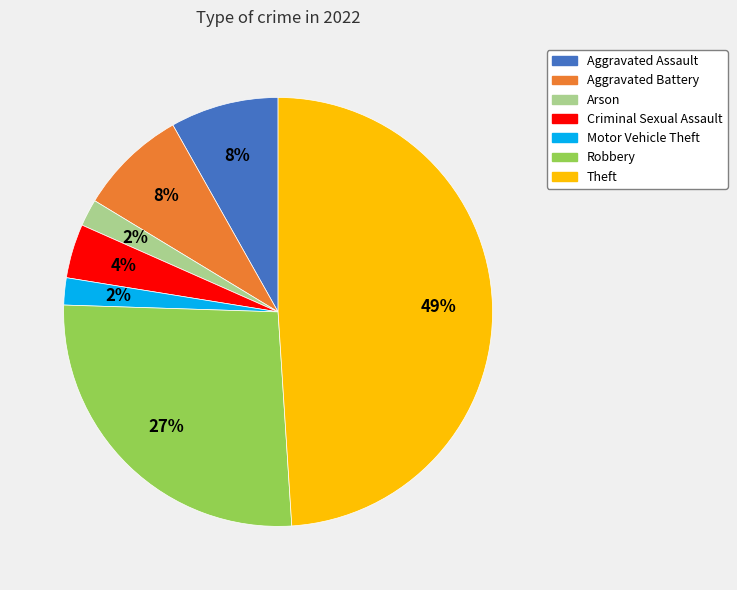

Is there a majority slice in this chart?

No